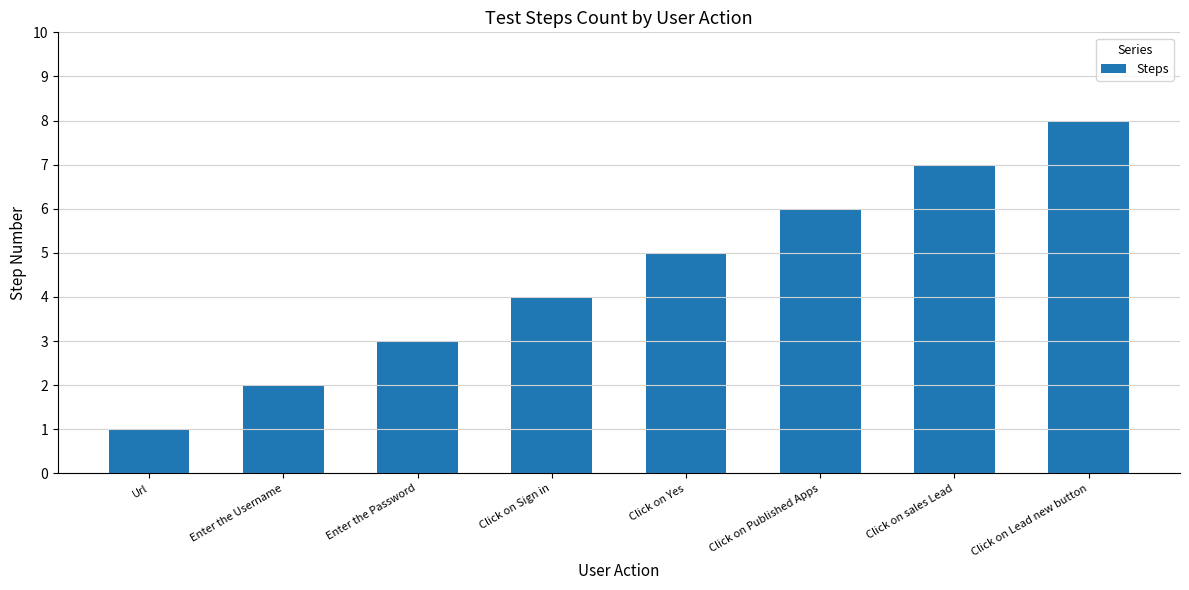

Which label corresponds to the largest value in the chart?

Click on Lead new button